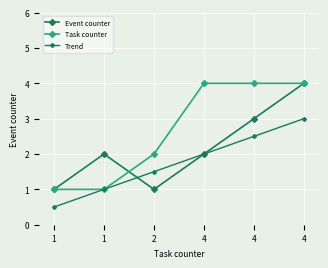

Between 4 and 4, which is larger?

4